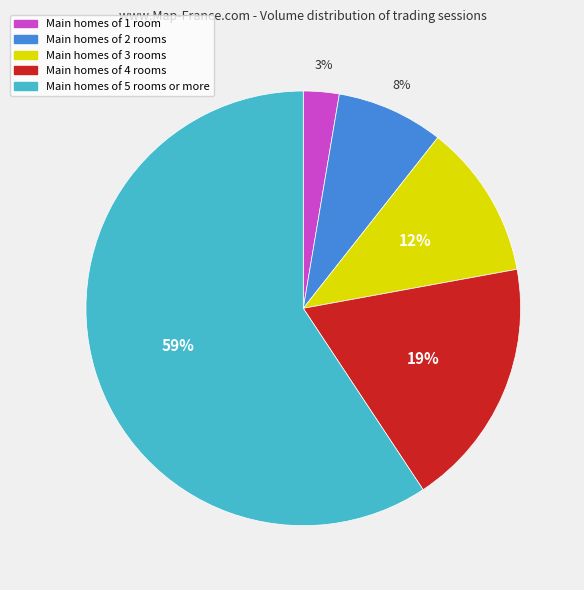

Is there any slice that represents more than half of the pie?

Yes